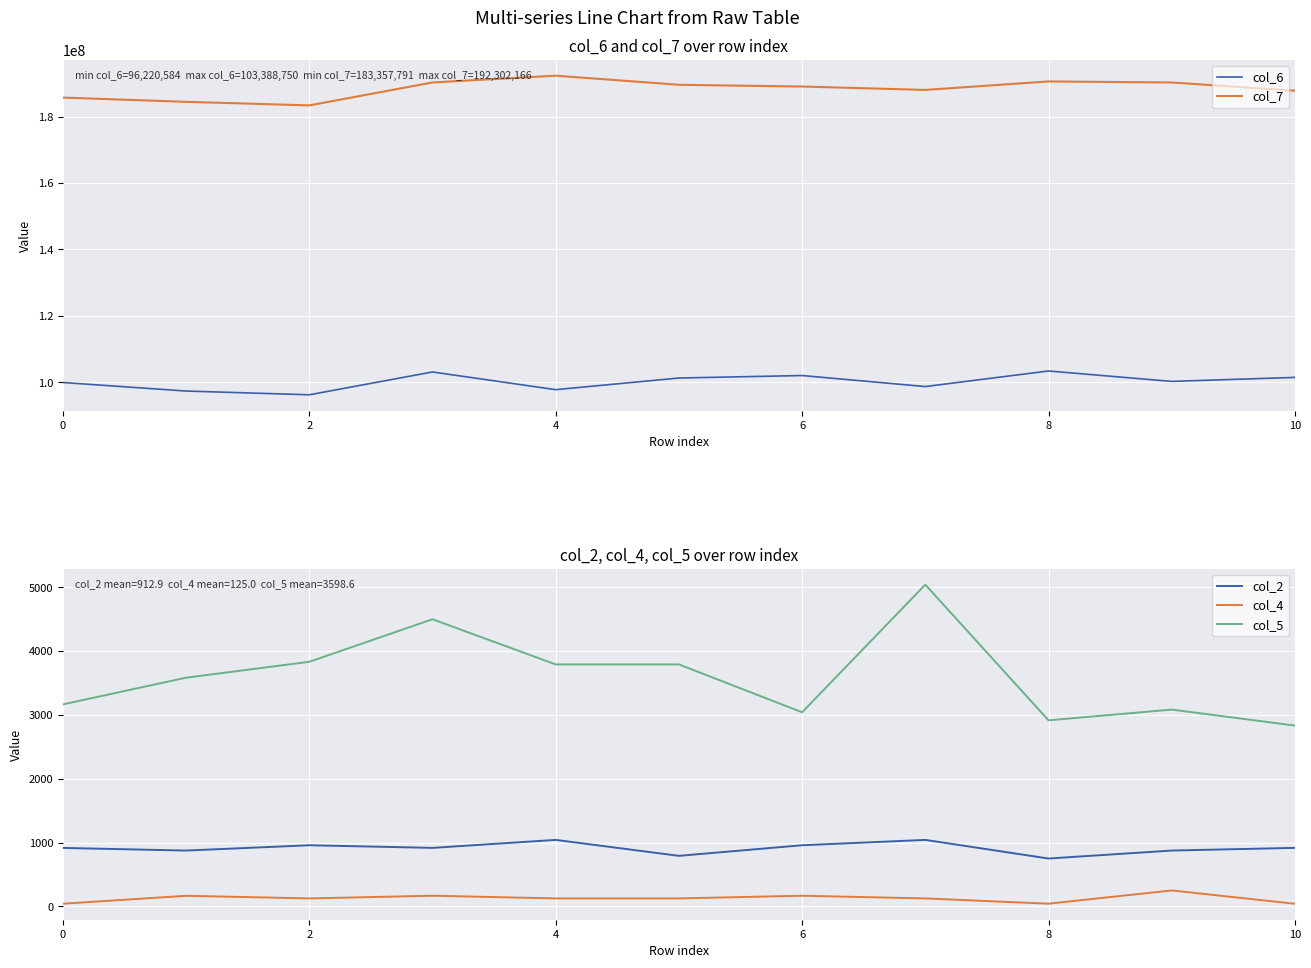

True or false: col_2 and col_4 intersect in this chart.

False